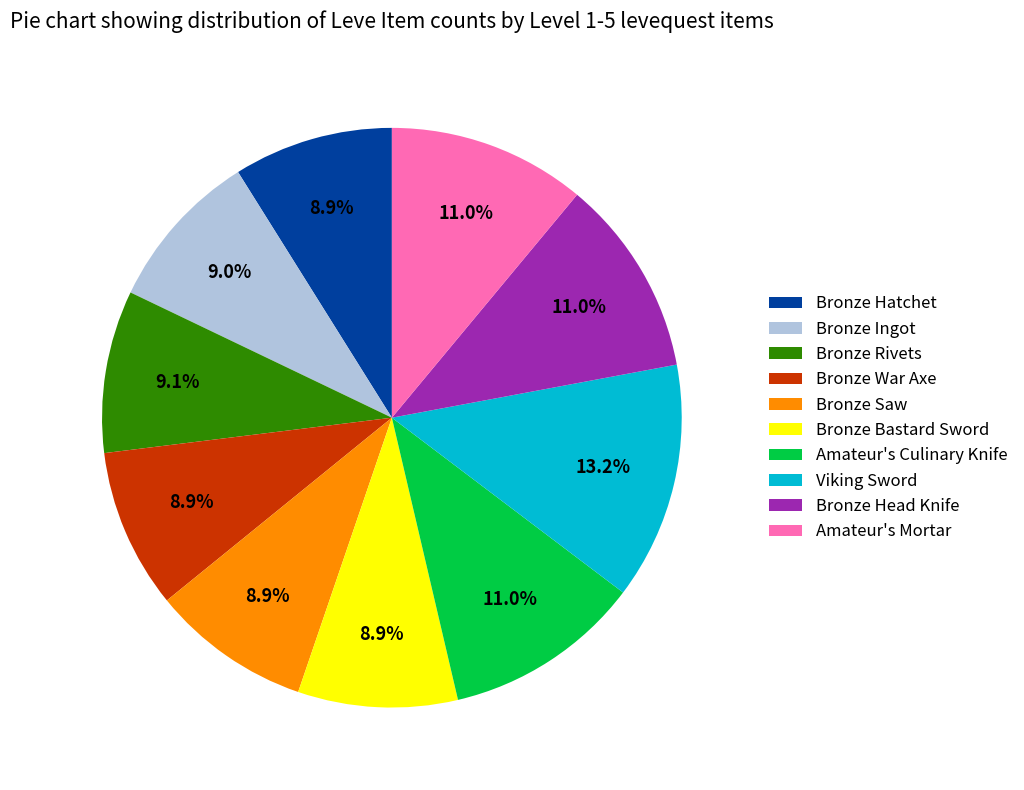

To the nearest percent, what is the difference between the Bronze Ingot and Amateur's Culinary Knife slice percentages?

2%